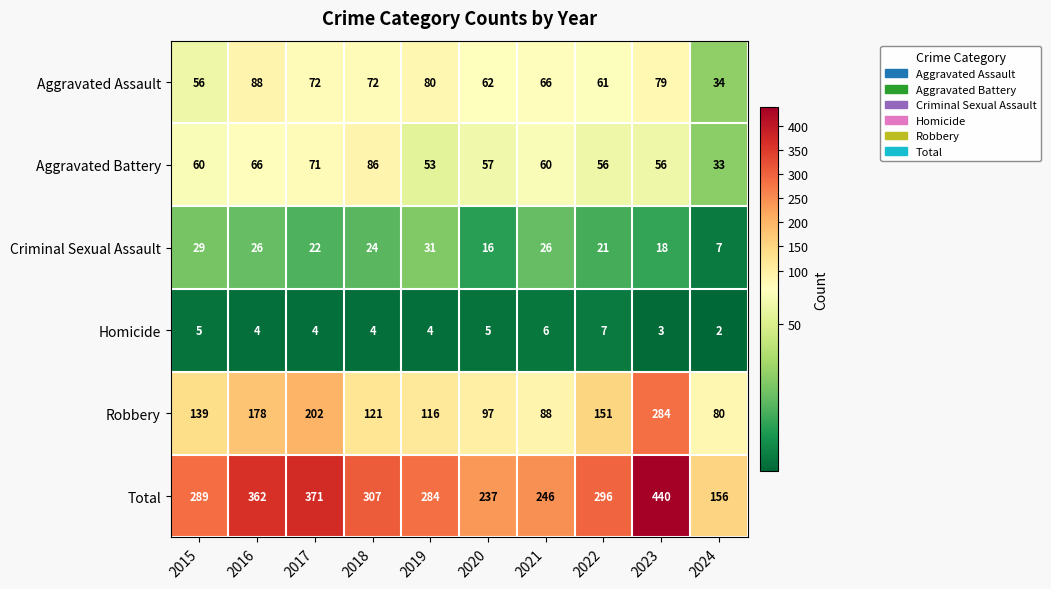

What is the difference between the highest and lowest values at 2019?

280